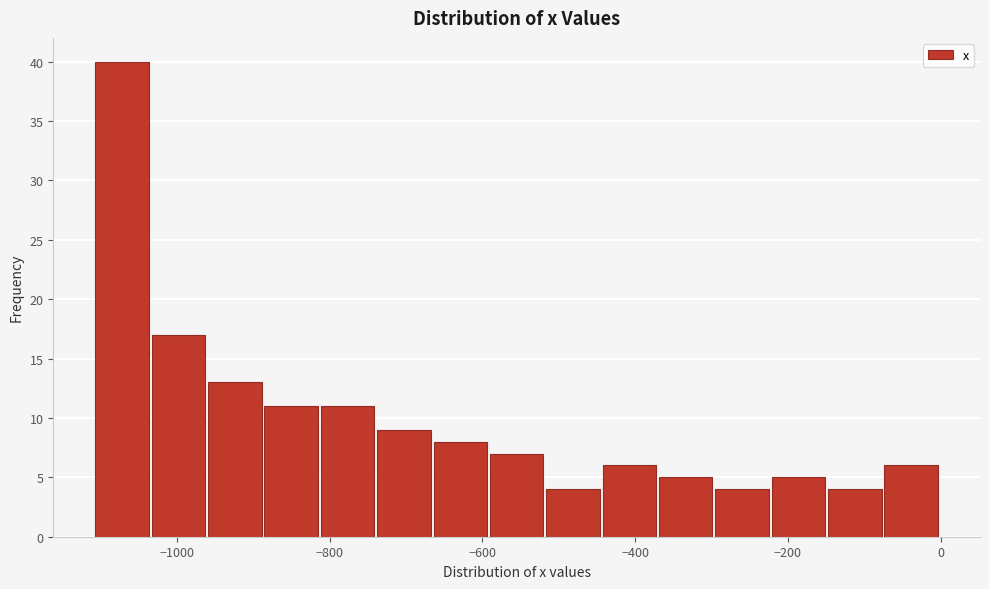

Around what value on the x-axis is the tallest bar? Give the approximate position of its centre, as read against the axis.

-1080